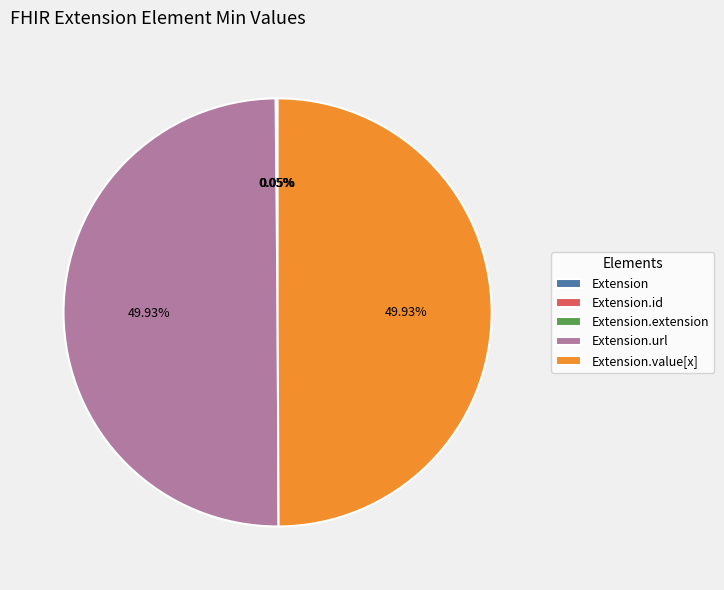

Count the number of slices in the pie.

5